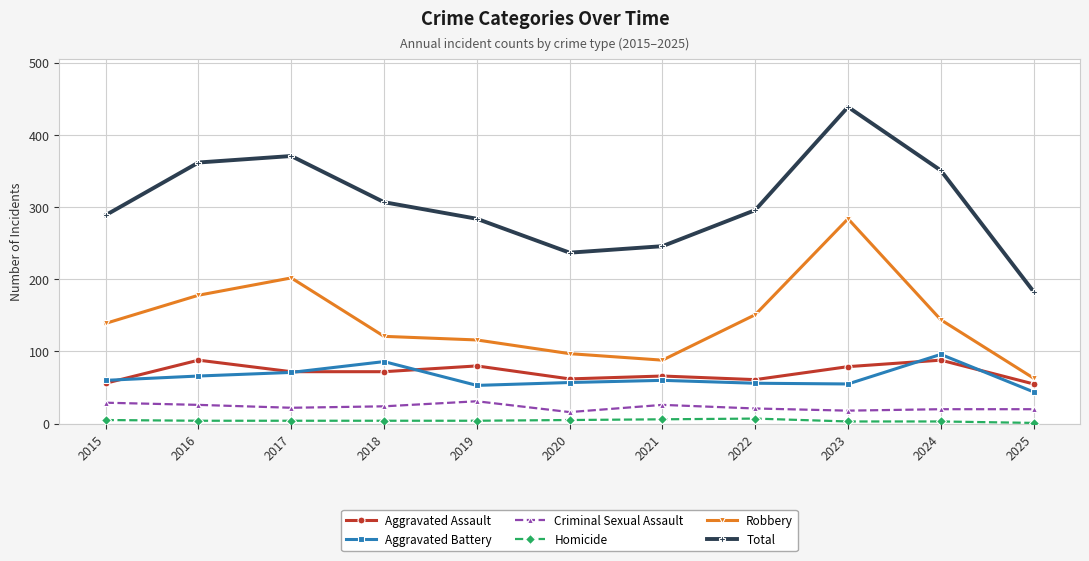

What is the difference between the maximum and minimum values in the Total series?

256